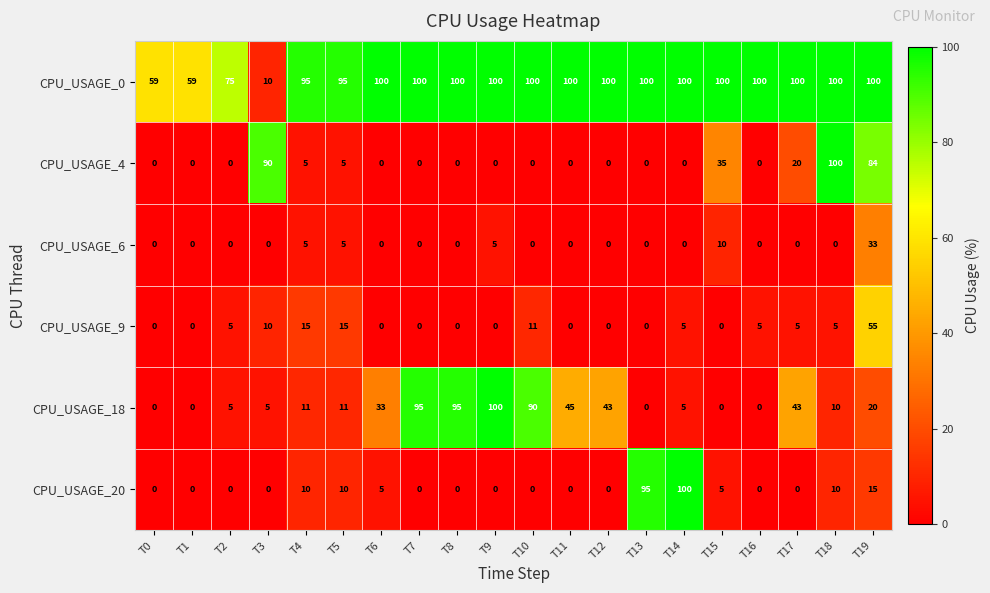

Is it true that CPU_USAGE_0 equals 25 at T1?

False